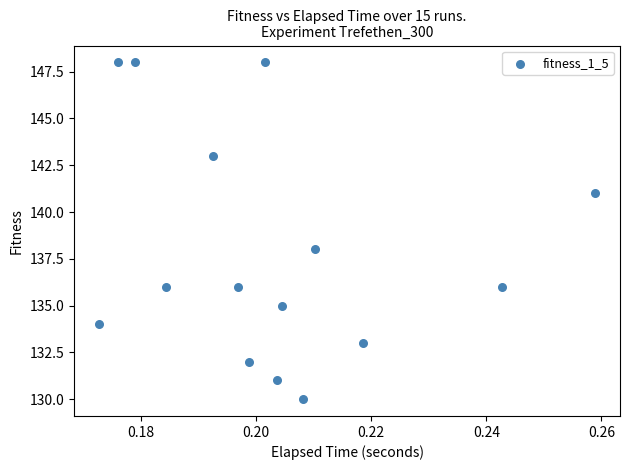

What Y value in the scatter plot is closest to 139?

138